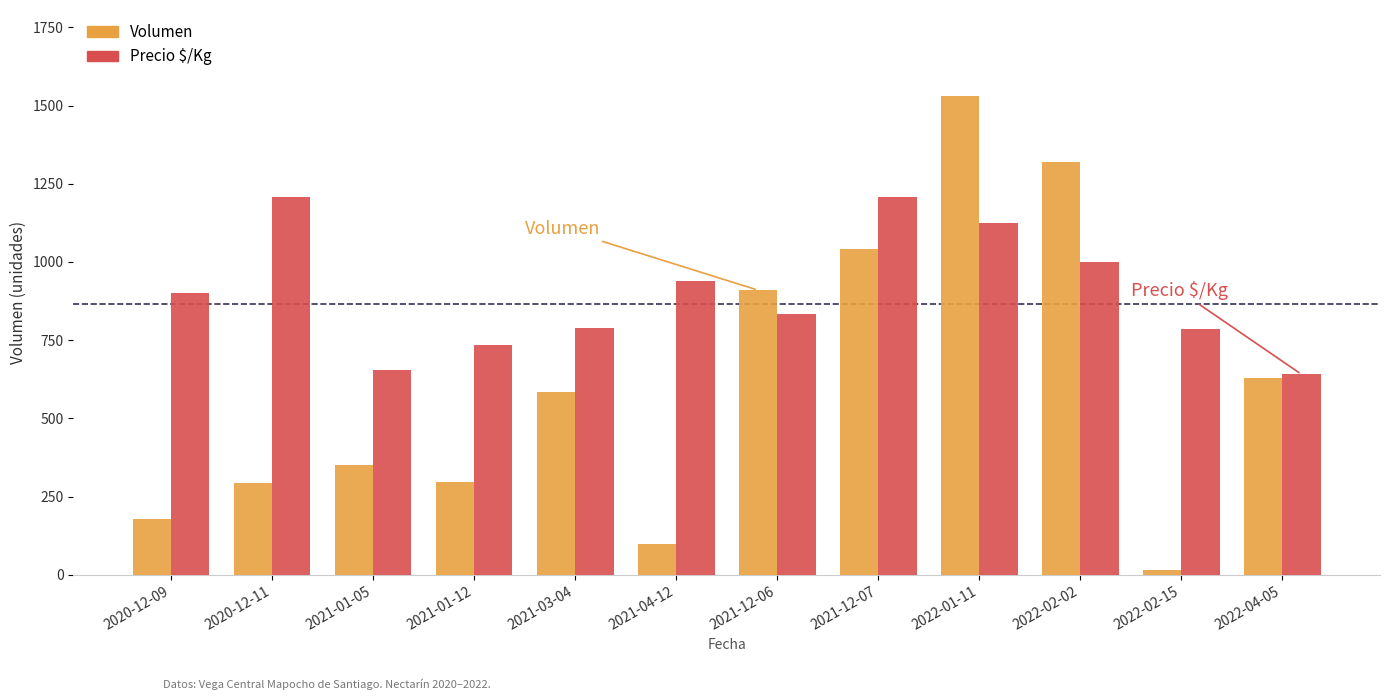

What position from the left is 2021-12-06?

7